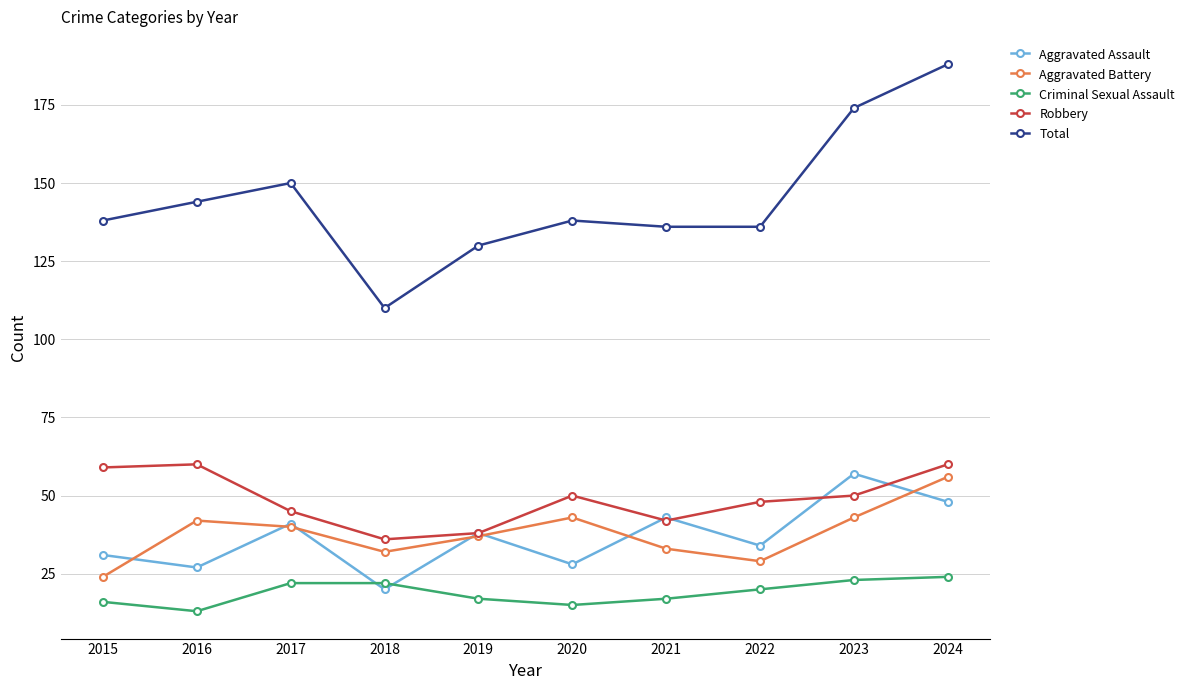

What is the sum of the Robbery values at 2019 and 2021?

80